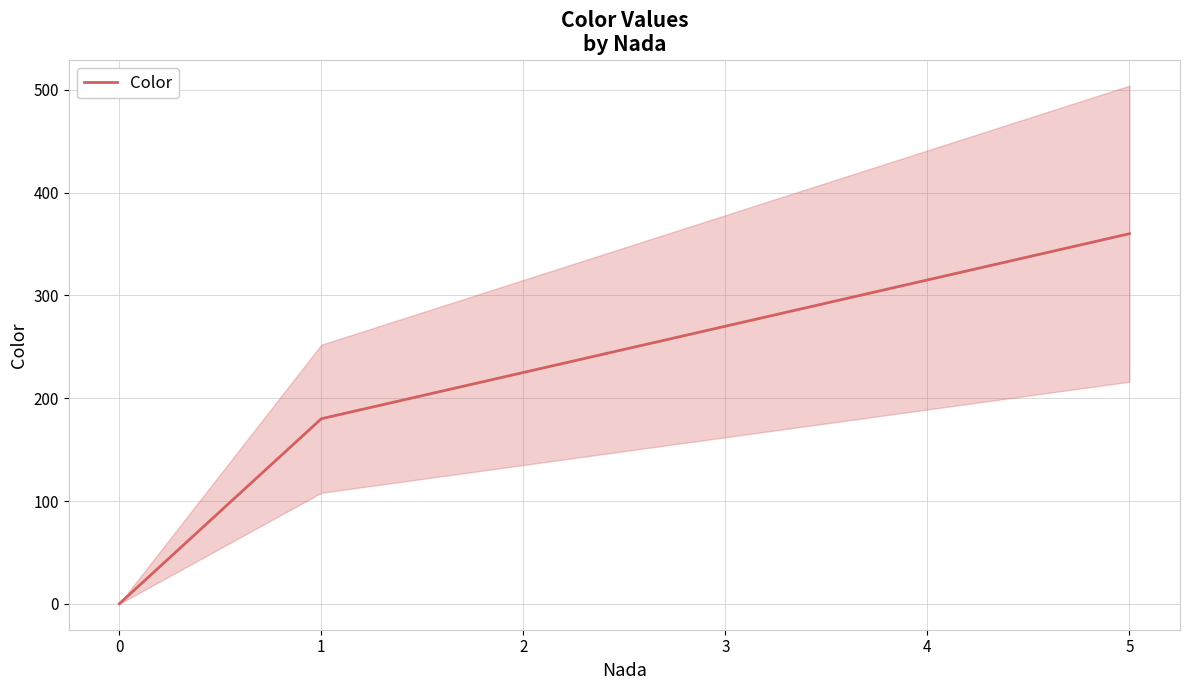

True or false: there are more than 1 points higher than both neighbors.

False